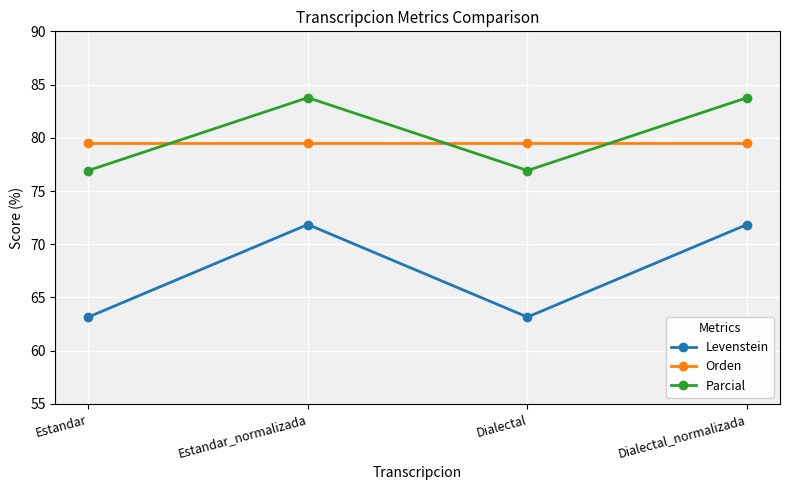

Between Estandar and Estandar_normalizada, which series saw the biggest shift?

Levenstein